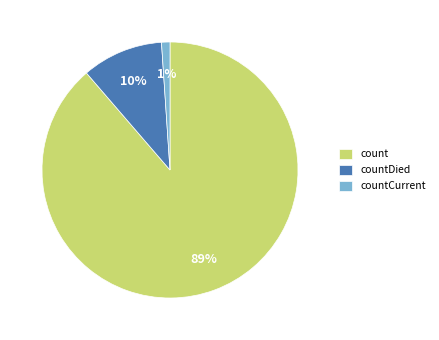

Combined, do countCurrent and countDied account for over 50%?

No